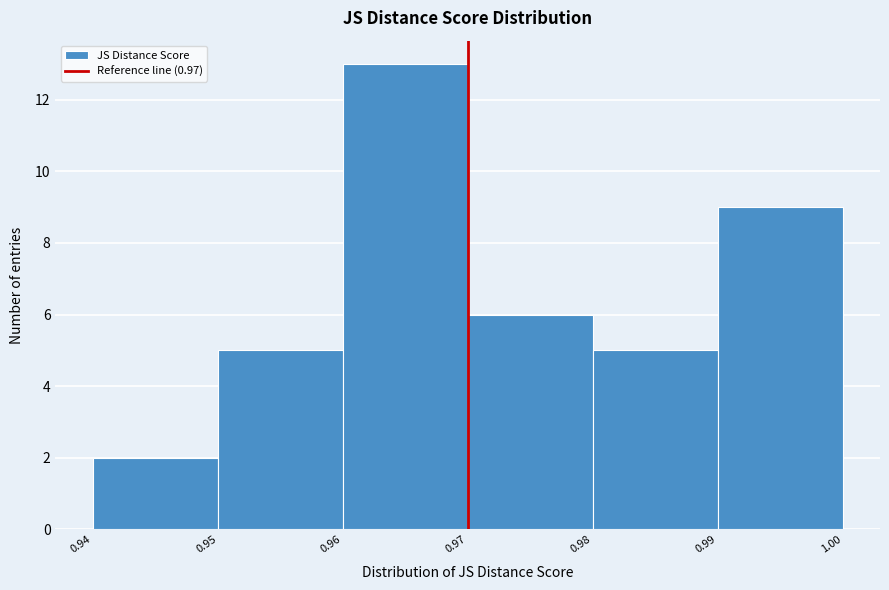

Over which range of the x-axis is the bar tallest?

0.96 to 0.97